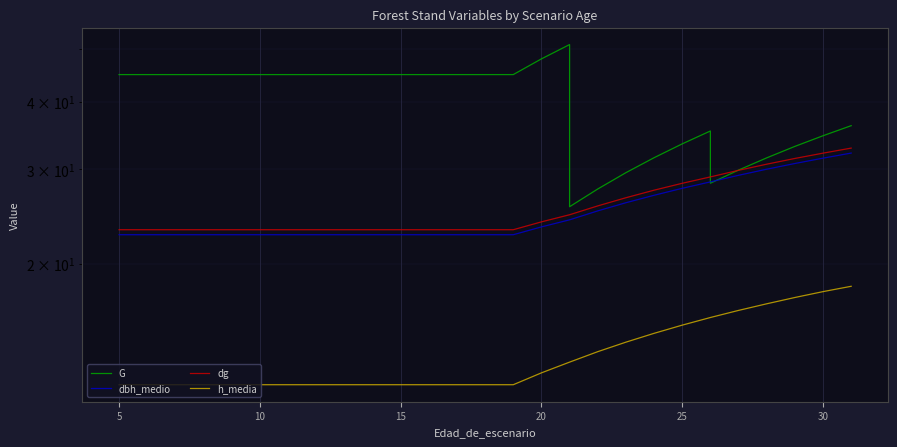

Is the value of dbh_medio at 5 greater than the value of G at 10?

No